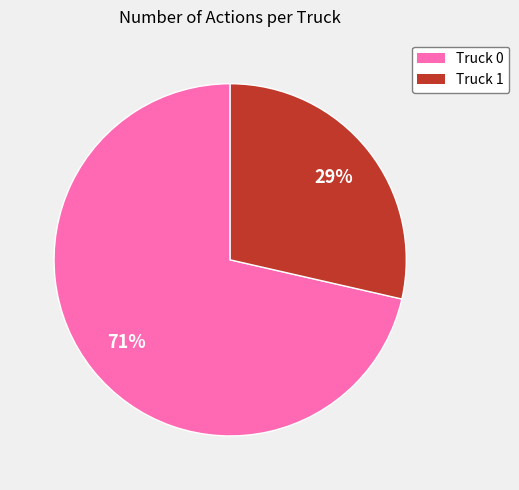

Is there a majority slice in this chart?

Yes